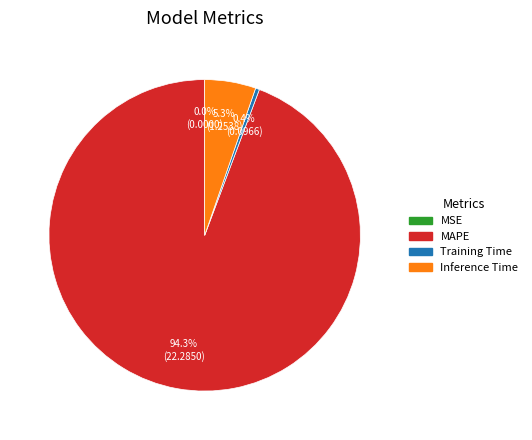

Which category has the biggest portion of the pie?

MAPE